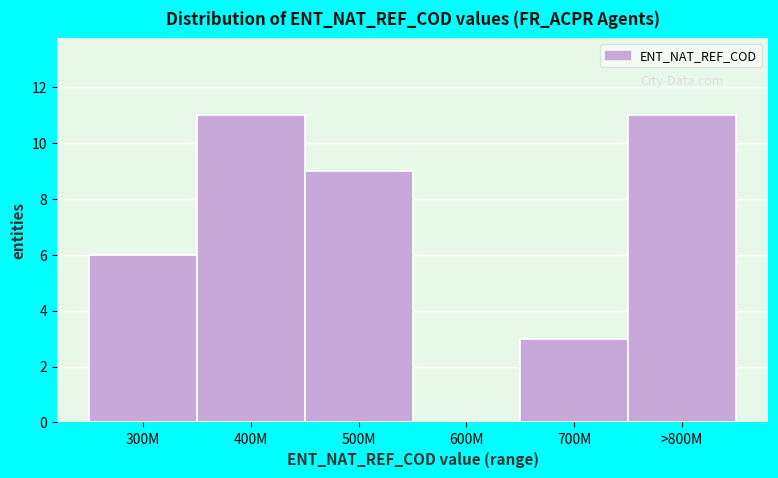

Reading right to left, extract all data points from this chart.

>800M=11	700M=3	600M=0	500M=9	400M=11	300M=6